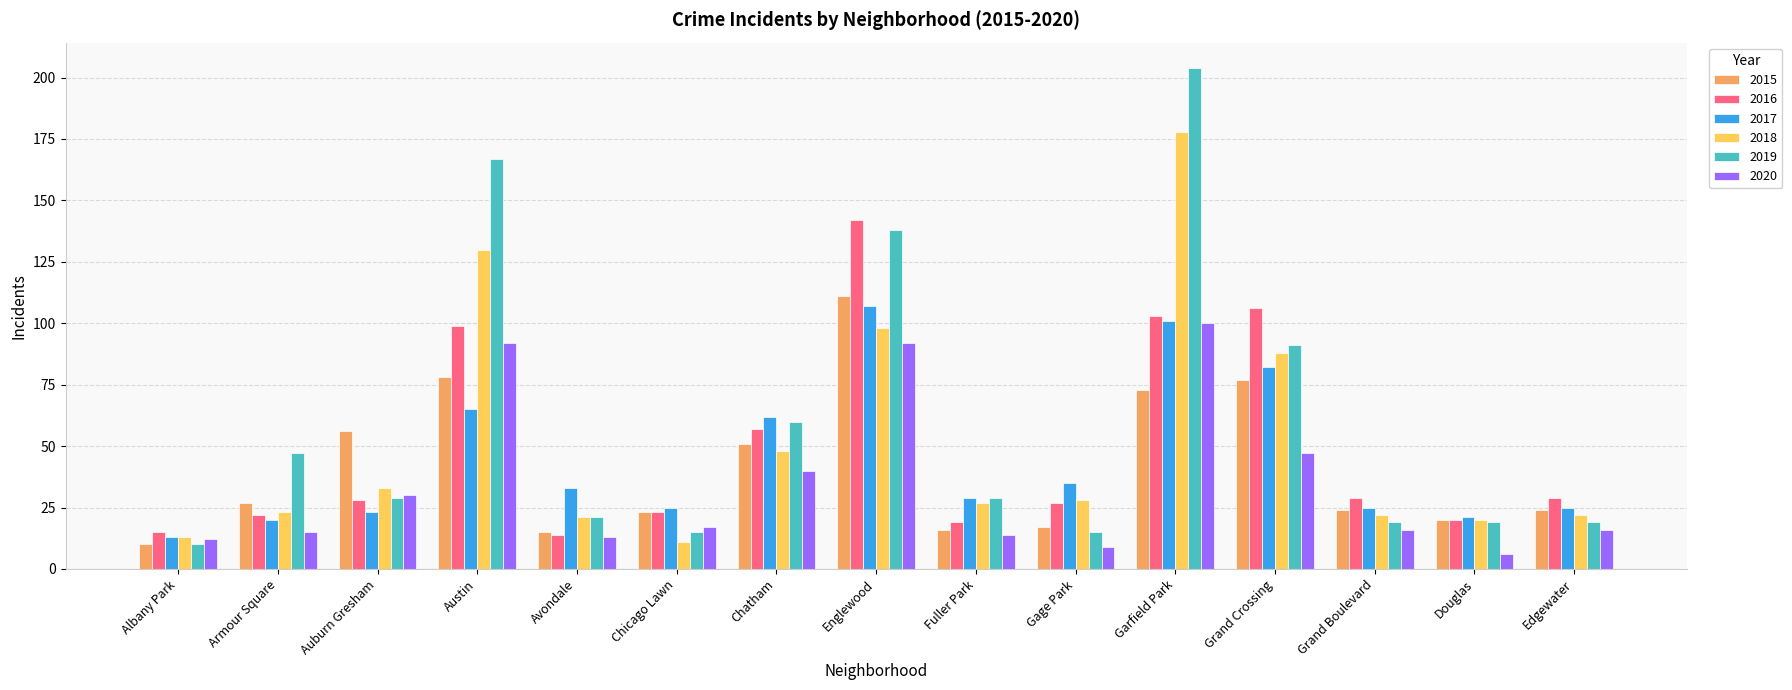

Is the value of 2020 at Garfield Park greater than the value of 2015 at Grand Crossing?

Yes